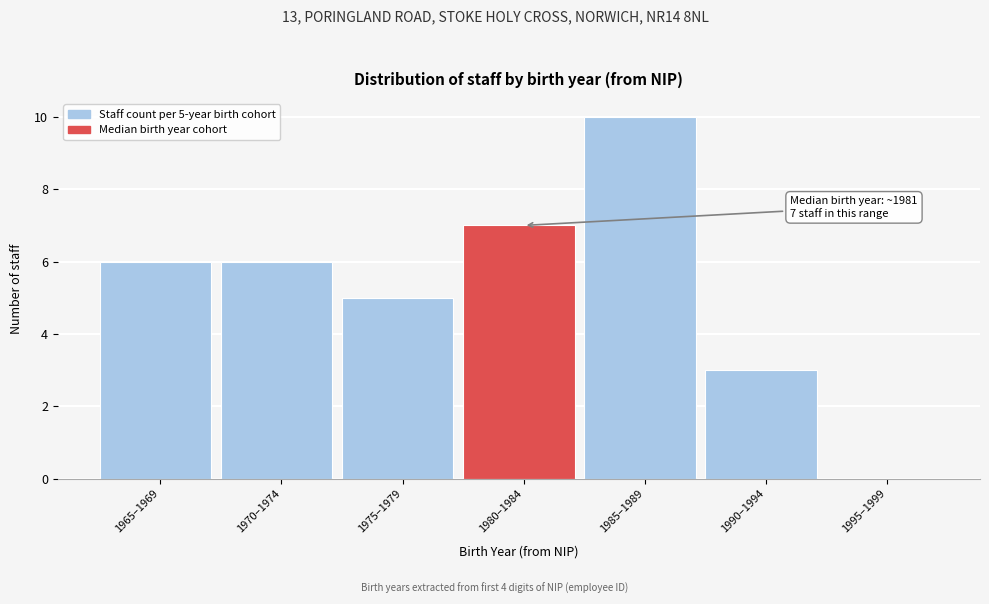

Reading left to right, list all the values displayed in this chart.

1965–1969=6	1970–1974=6	1975–1979=5	1980–1984=7	1985–1989=10	1990–1994=3	1995–1999=0